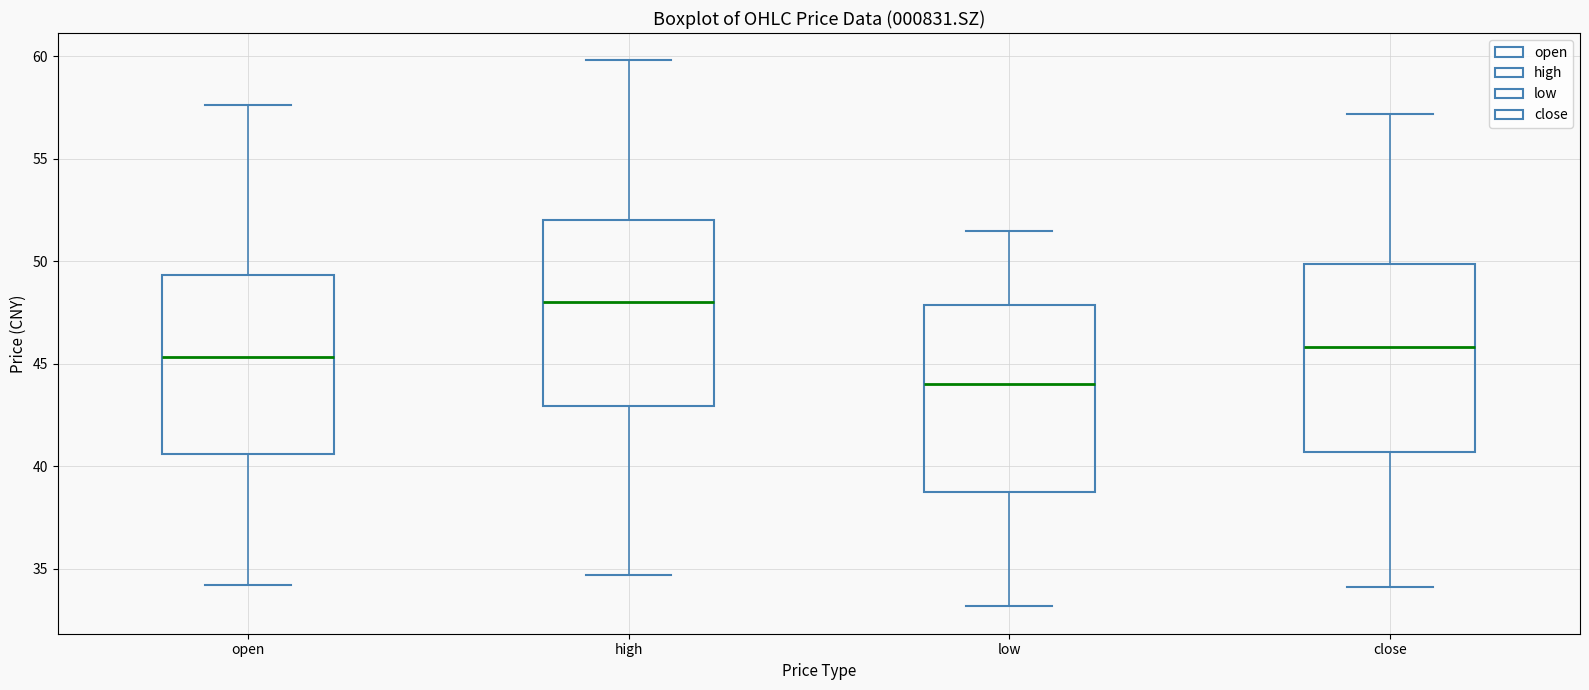

Which box's median line is the lowest?

low